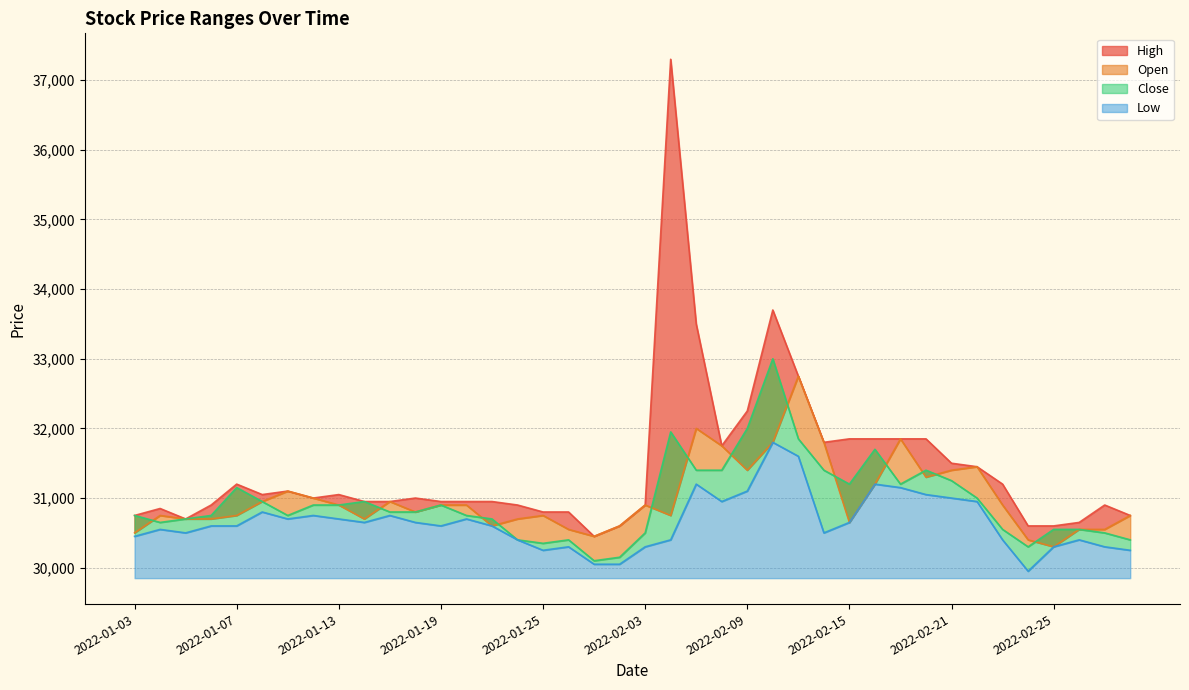

Which has a higher value, 2022-01-05 or 2022-03-03?

2022-03-03